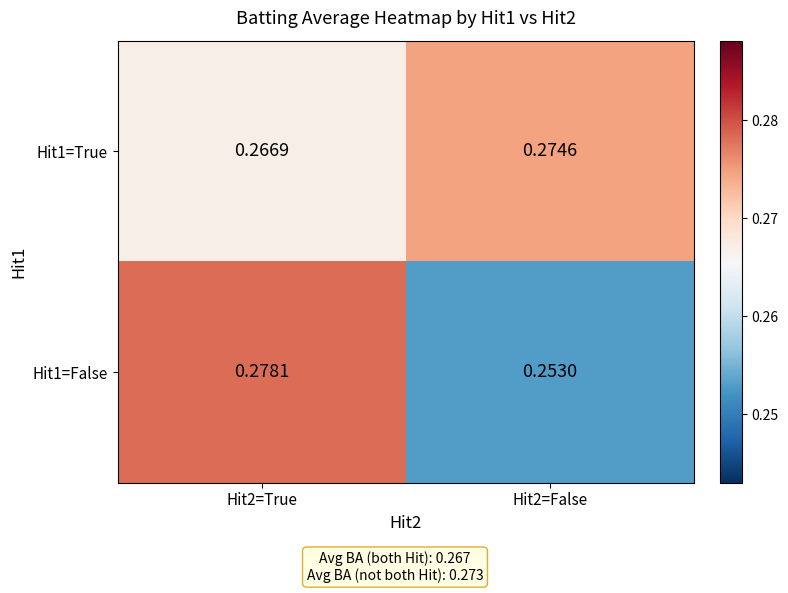

Rank the series by their average value, from lowest to highest.

Hit1=False, Hit1=True